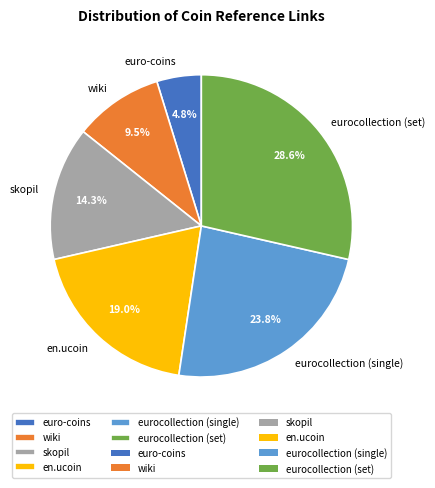

Does en.ucoin account for over 50% of the chart?

No